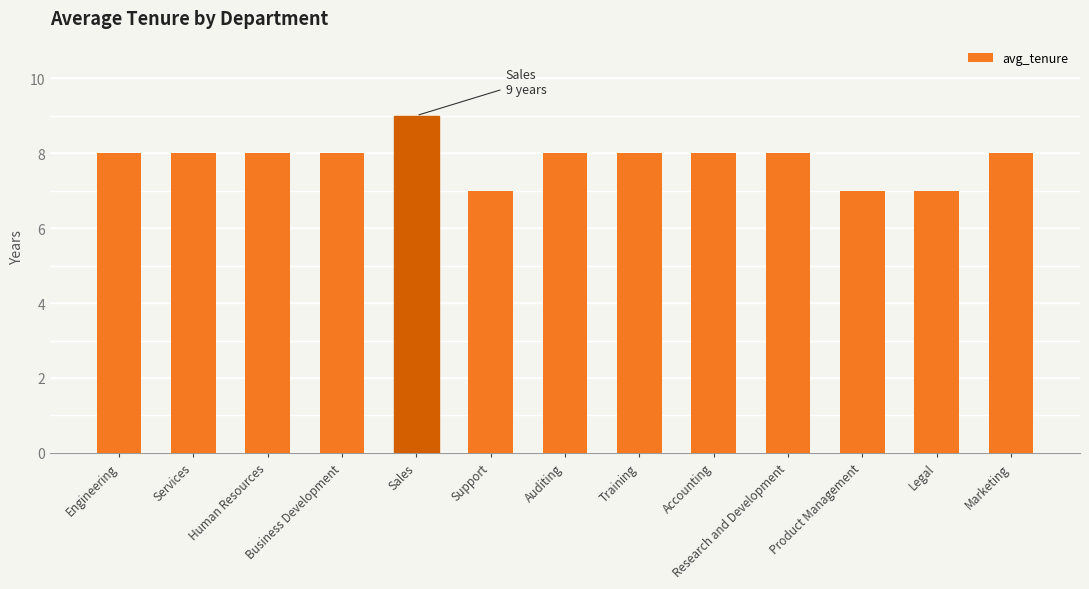

The value at Business Development is 8. True or false?

True